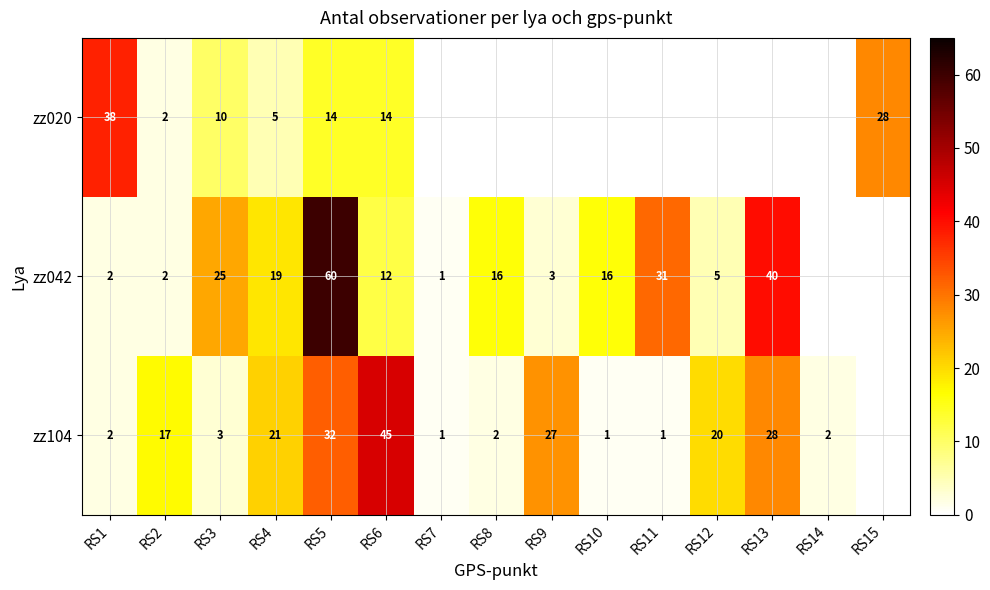

True or false: zz042 has a value of 39 at RS5.

False